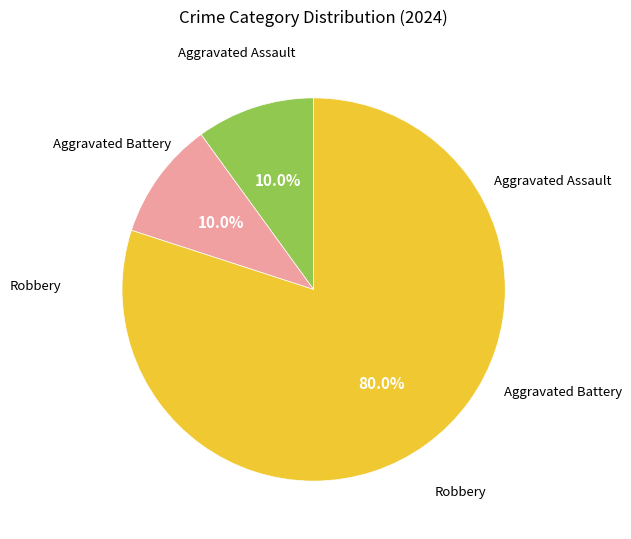

Is there any slice that represents more than half of the pie?

Yes